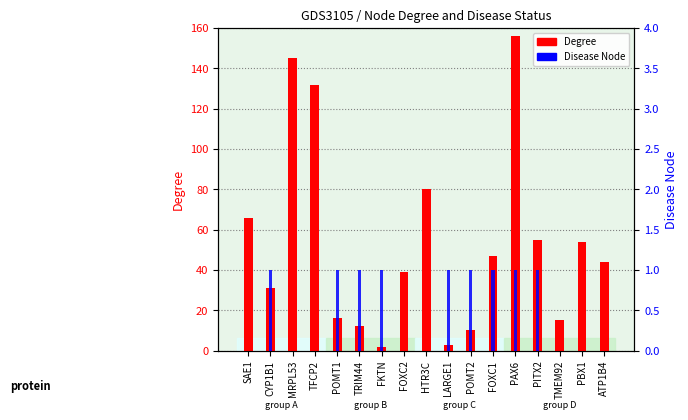

At which category is the sum across all series the highest?

PAX6